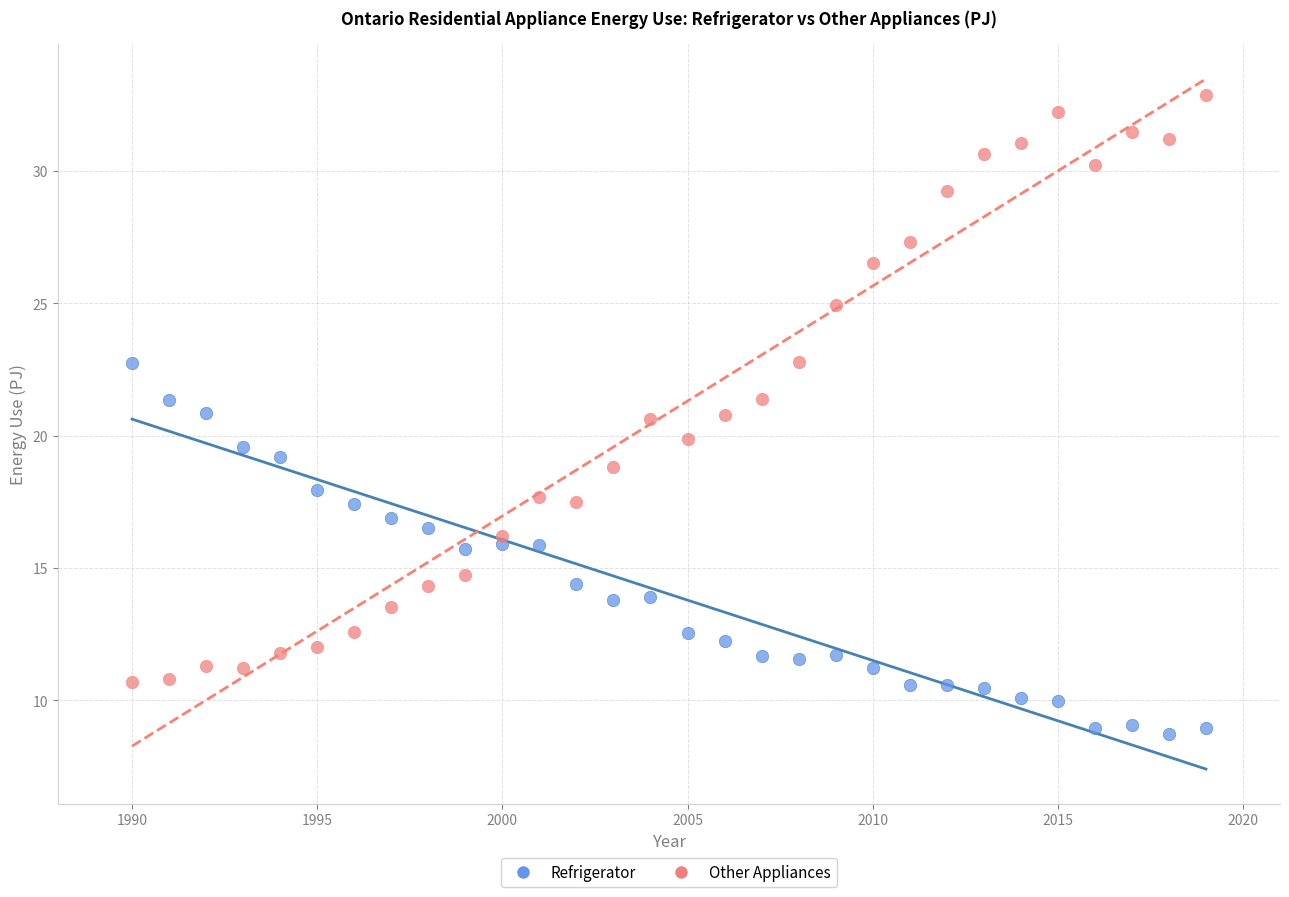

What is the X range (max minus min) for the scatter plot?

29.0